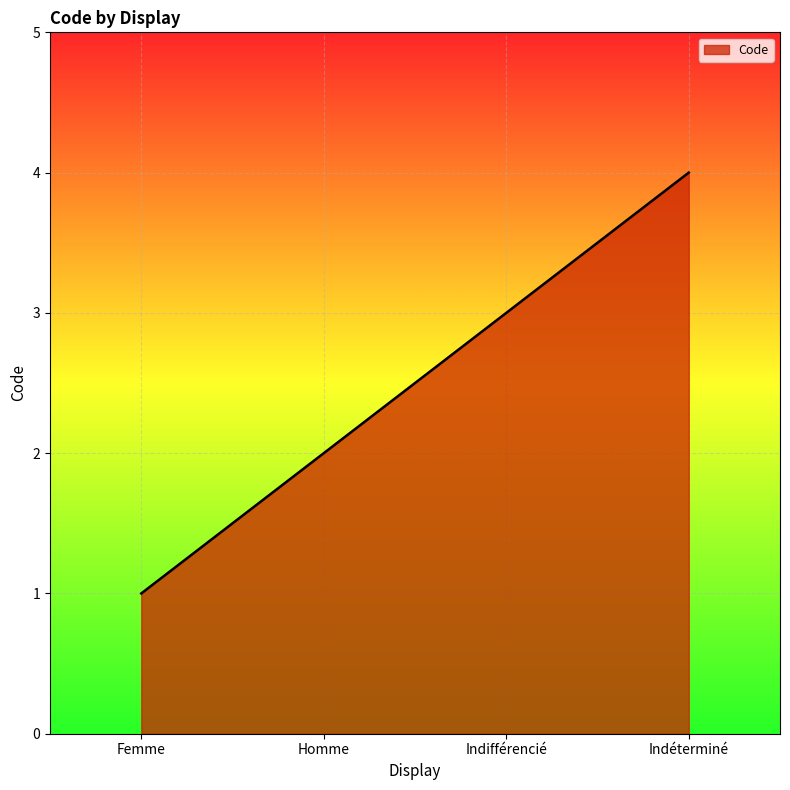

Reading left to right, what are all the values shown in this chart?

Femme=1	Homme=2	Indifférencié=3	Indéterminé=4